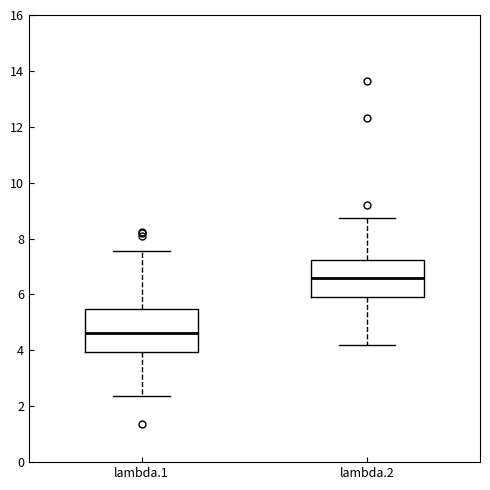

Reading left to right, read every box against the y-axis: the position of its median line, the range the box covers, and the ends of its whiskers. The values are not printed on the chart, so give them approximately, as read against the axis.

lambda.1: median 4.6, box 4.0 to 5.4, whiskers 2.4 to 7.6
lambda.2: median 6.6, box 6.0 to 7.2, whiskers 4.2 to 8.8